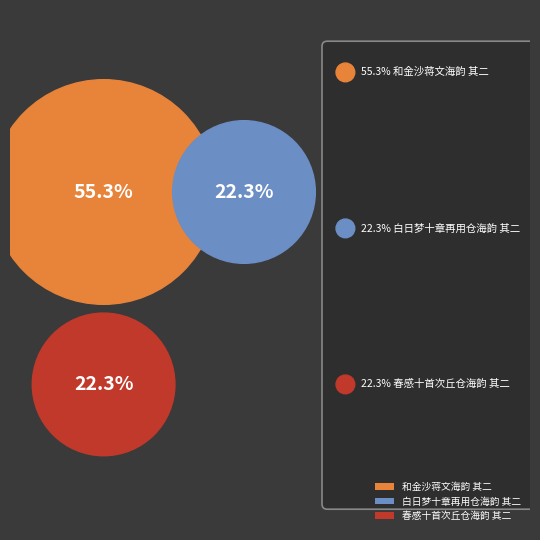

Does 和金沙蒋文海韵 其二 represent more than half of the total?

Yes